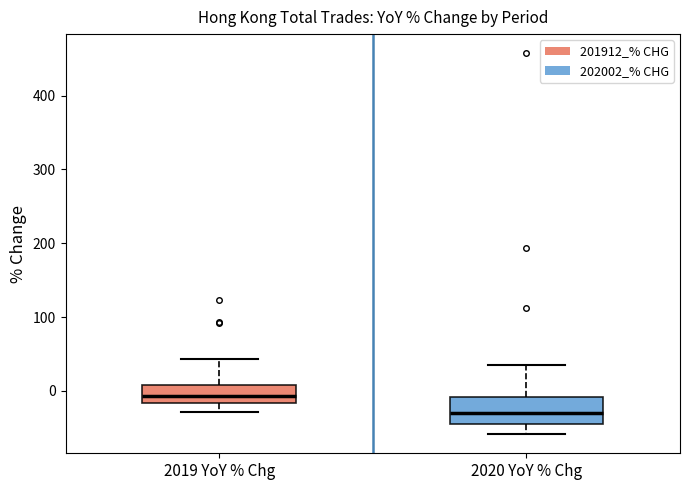

Which box's median line is the lowest?

2020 YoY % Chg